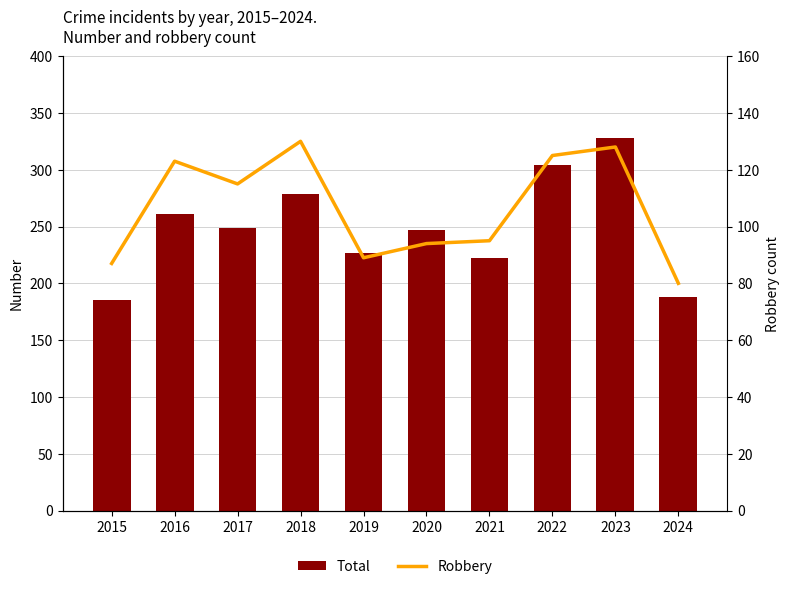

Is the value of Robbery at 2016 greater than the value of Total at 2015?

No